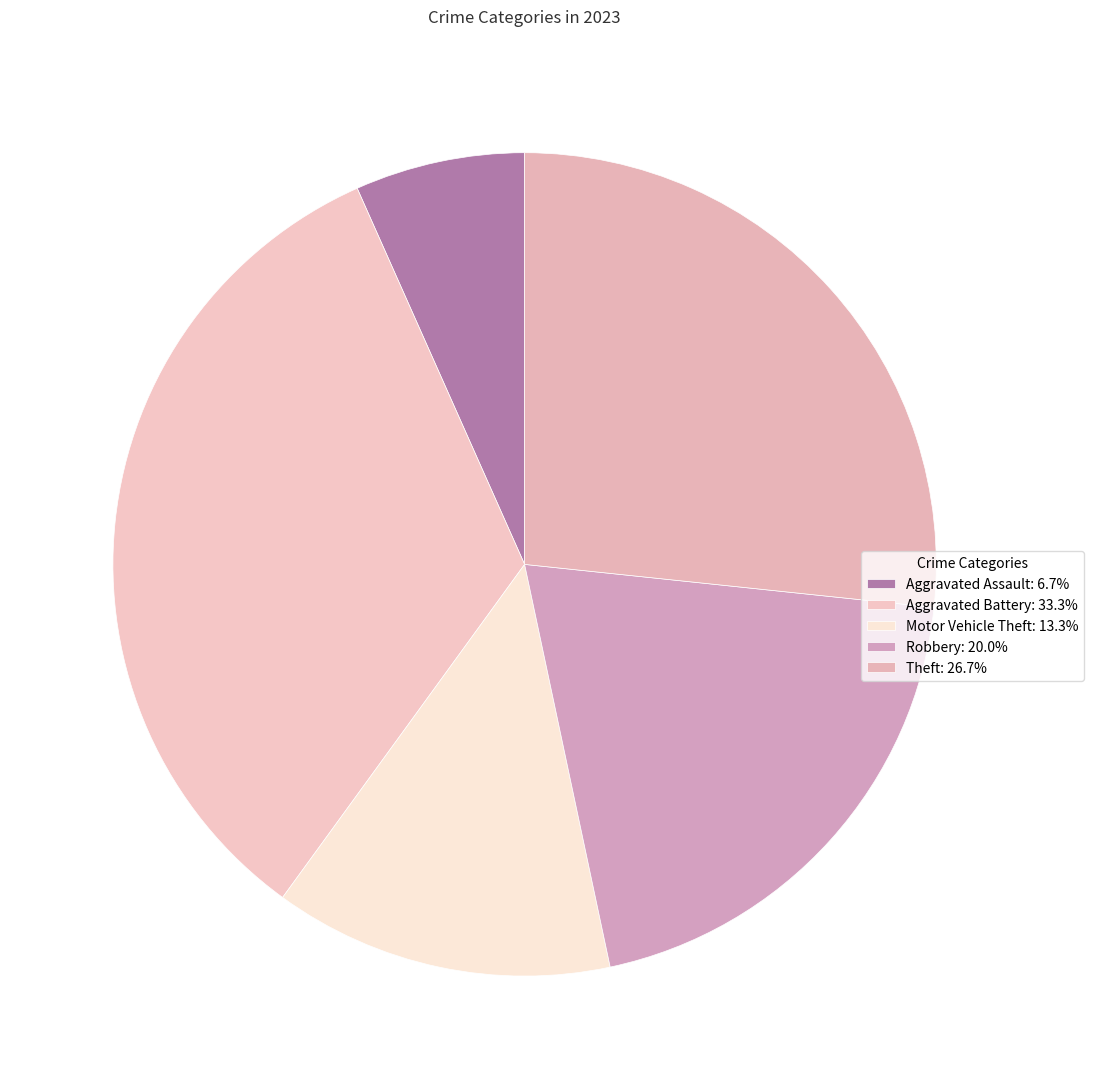

Which slice is the largest?

Aggravated Battery